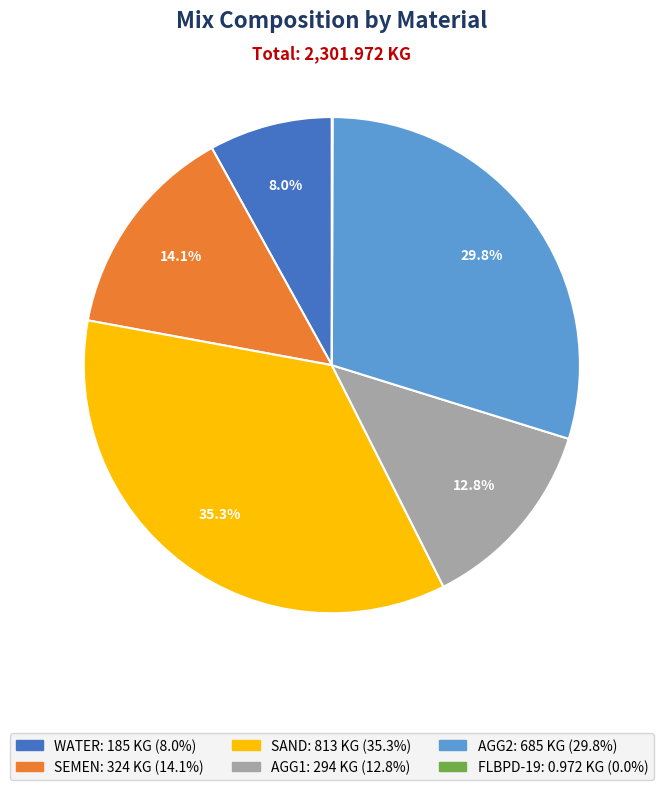

Which category has the biggest portion of the pie?

SAND